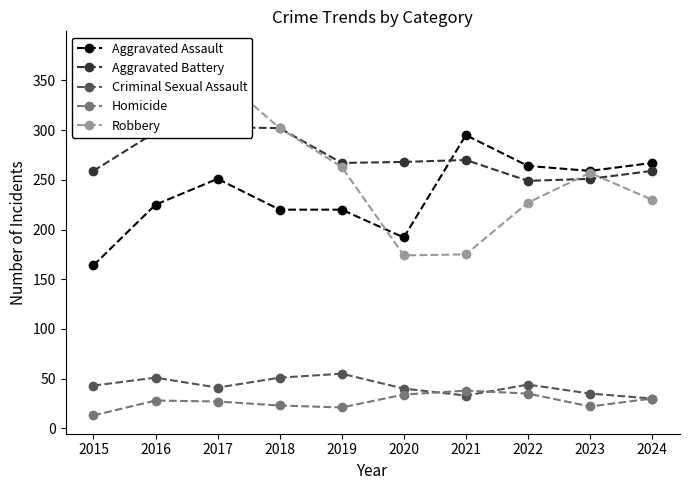

How many lines are shown in the chart?

5